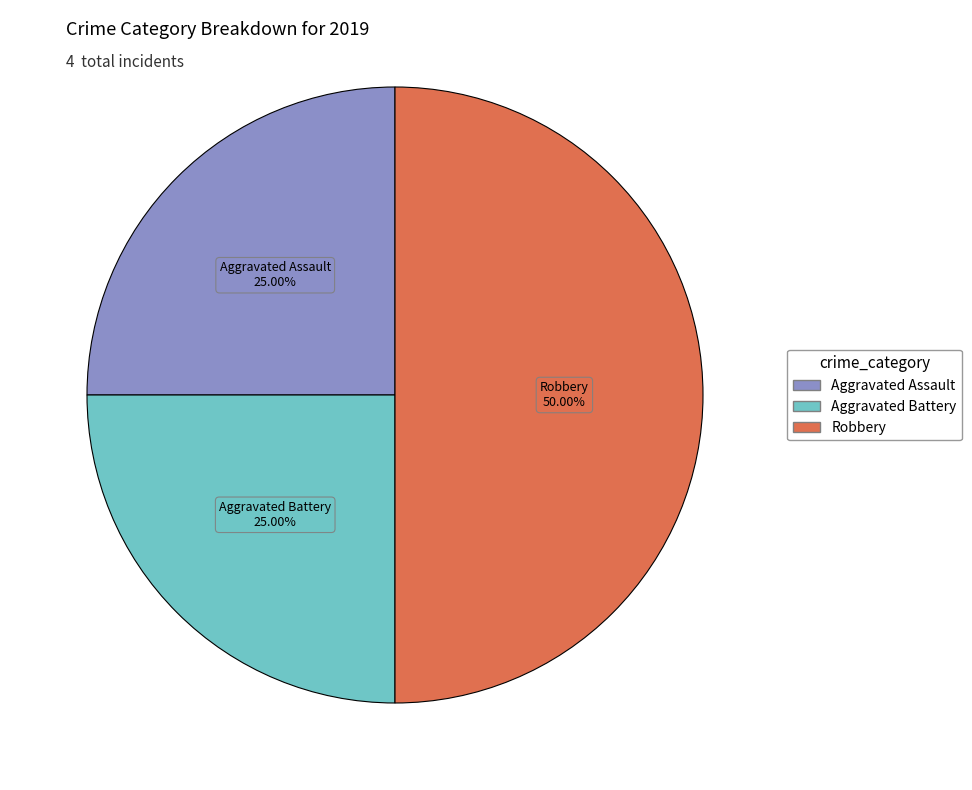

What percentage is NOT represented by Aggravated Assault?

75.0%